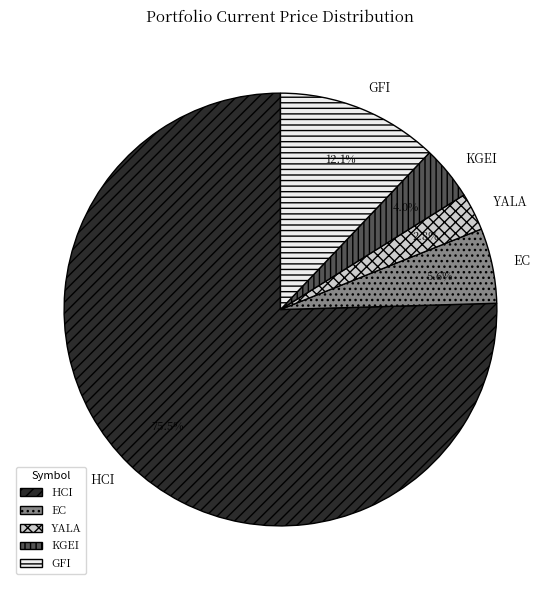

Is the sum of GFI and EC greater than half?

No